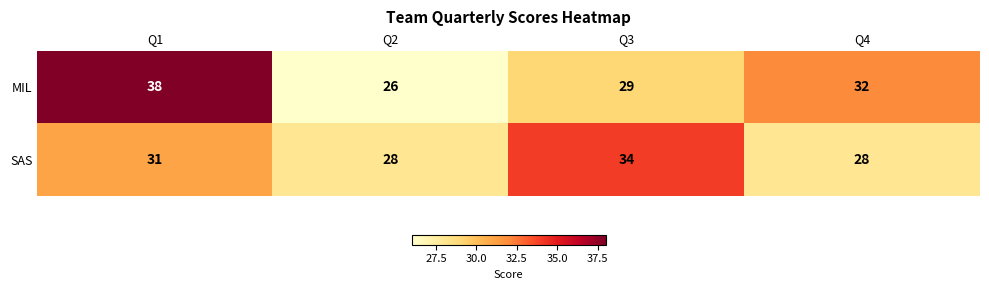

How many SAS values are between 28 and 34?

4